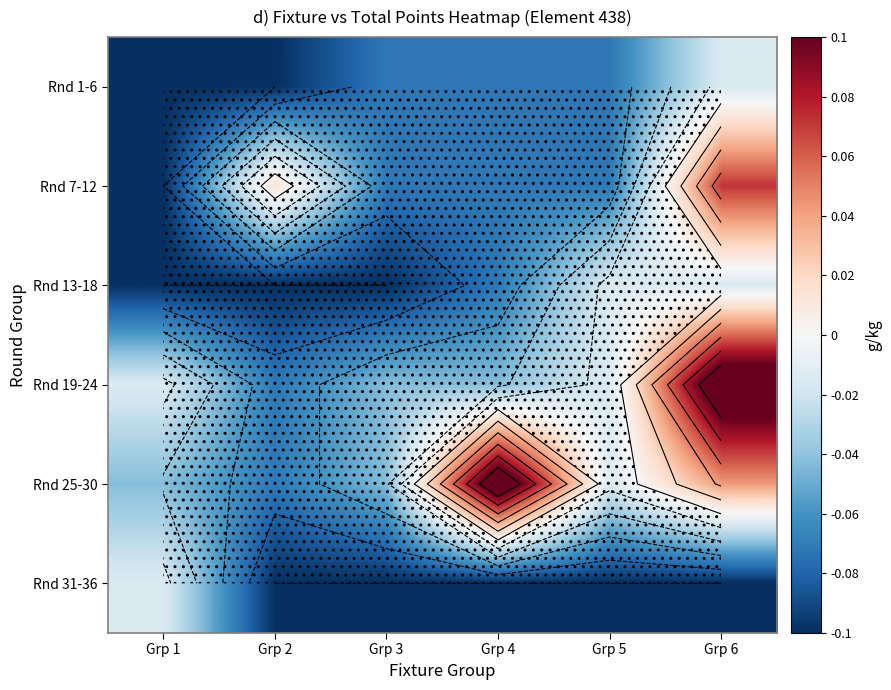

Rank the series by their maximum value, from lowest to highest.

Rnd 1-6, Rnd 13-18, Rnd 31-36, Rnd 7-12, Rnd 19-24, Rnd 25-30